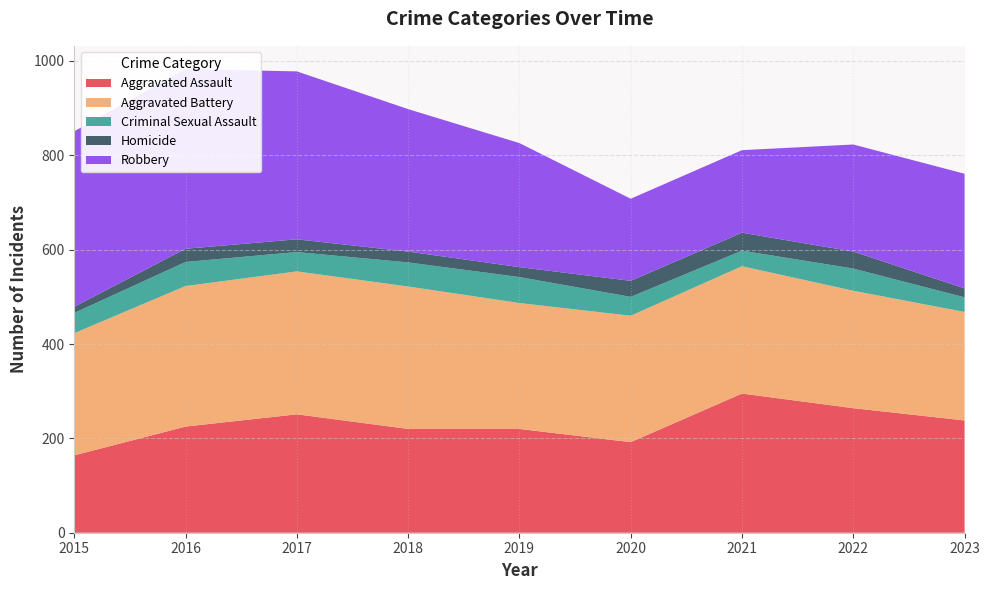

Reading left to right, extract all data points from this chart.

Aggravated Assault: 164	225	251	220	220	192	295	264	238
Aggravated Battery: 259	298	303	302	267	268	270	249	230
Criminal Sexual Assault: 43	51	41	51	55	40	33	47	31
Homicide: 13	28	27	23	21	34	38	36	19
Robbery: 372	381	356	302	263	174	175	227	243